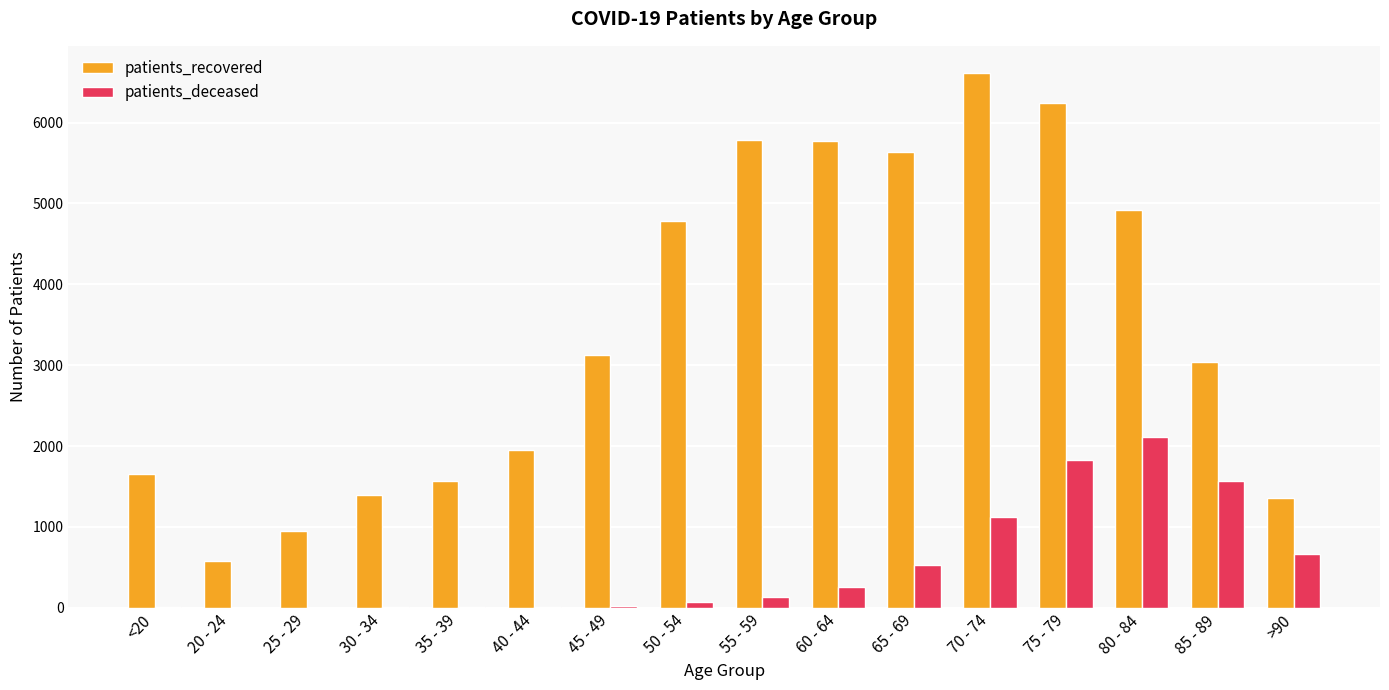

What is the sum of the patients_recovered values at 65 - 69 and 50 - 54?

10425